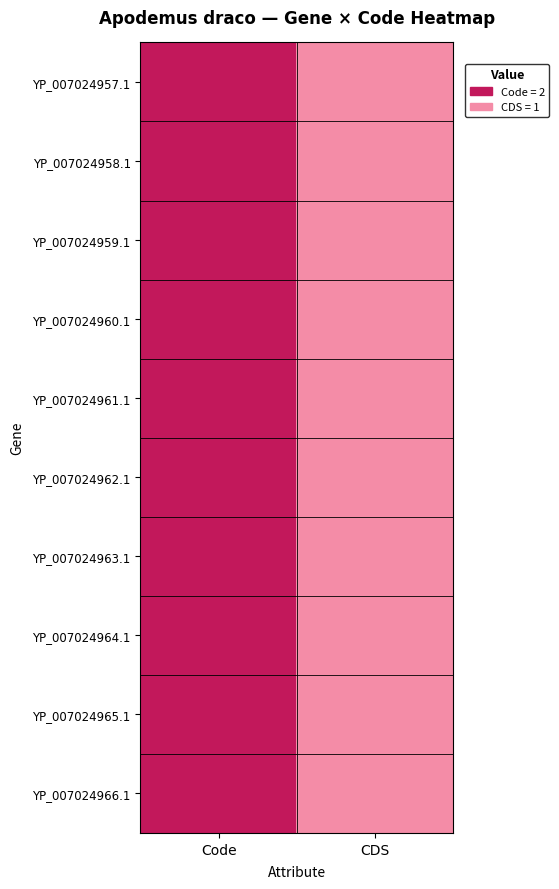

Reading left to right, list all the values displayed in this chart.

YP_007024957.1: Code=2	CDS=1
YP_007024958.1: Code=2	CDS=1
YP_007024959.1: Code=2	CDS=1
YP_007024960.1: Code=2	CDS=1
YP_007024961.1: Code=2	CDS=1
YP_007024962.1: Code=2	CDS=1
YP_007024963.1: Code=2	CDS=1
YP_007024964.1: Code=2	CDS=1
YP_007024965.1: Code=2	CDS=1
YP_007024966.1: Code=2	CDS=1